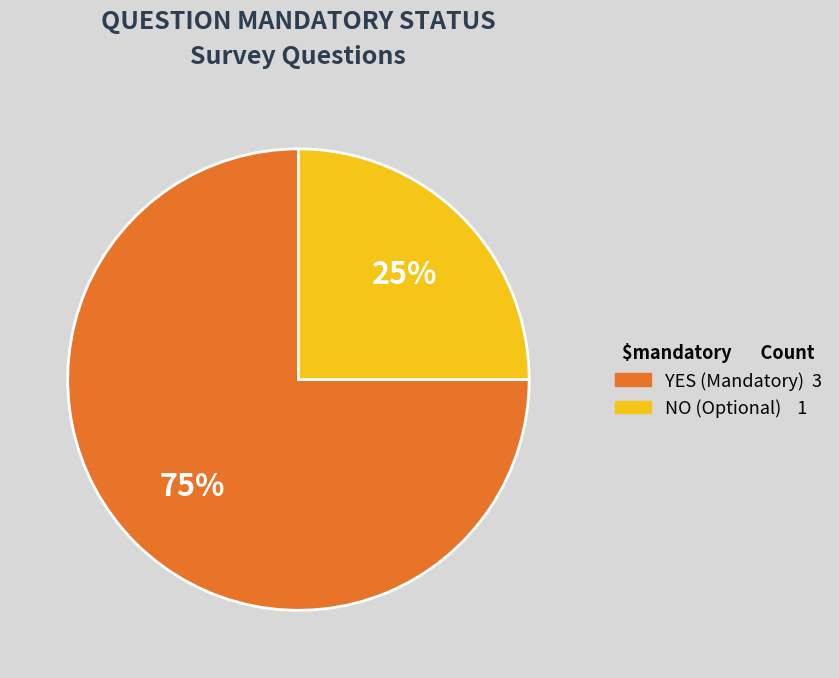

True or false: YES accounts for 75% of the total.

True